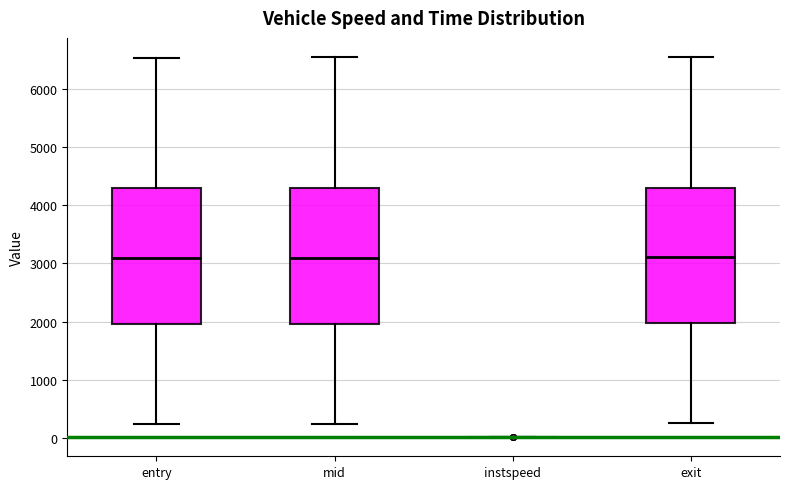

Reading left to right, transcribe this box plot: for each box, give where its median line is, the range the box spans, and where its two whiskers end, as read against the y-axis. The values are not printed on the chart, so give them approximately, as read against the axis.

entry: median 3100, box 2000 to 4300, whiskers 200 to 6500
mid: median 3100, box 2000 to 4300, whiskers 200 to 6600
instspeed: box collapsed to a line at 0, whiskers 0 to 0
exit: median 3100, box 2000 to 4300, whiskers 200 to 6600